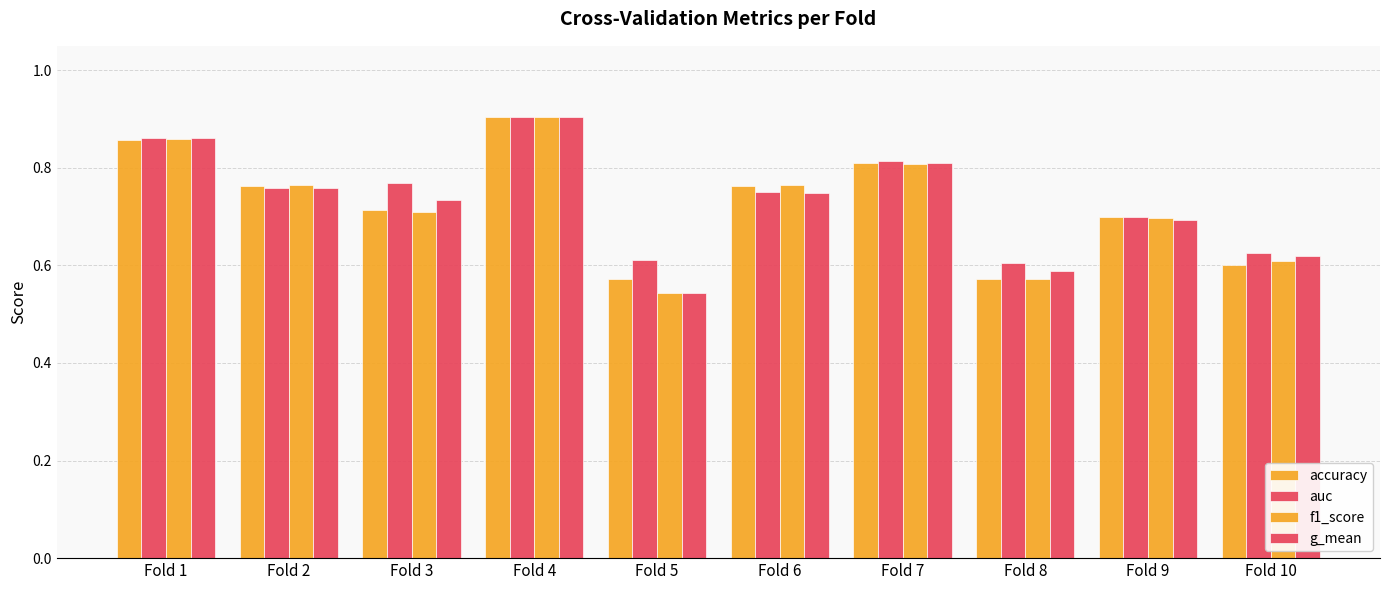

Are the bars grouped side by side (vs. stacked)?

Yes